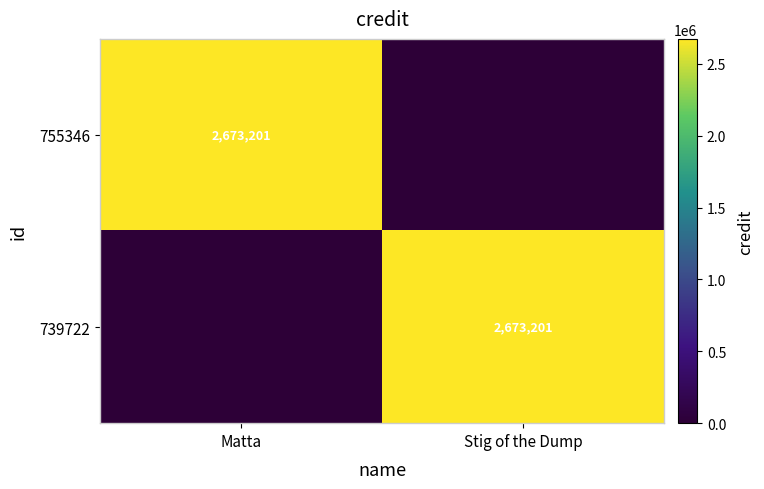

What is the difference between the highest and lowest values at Matta?

2673201